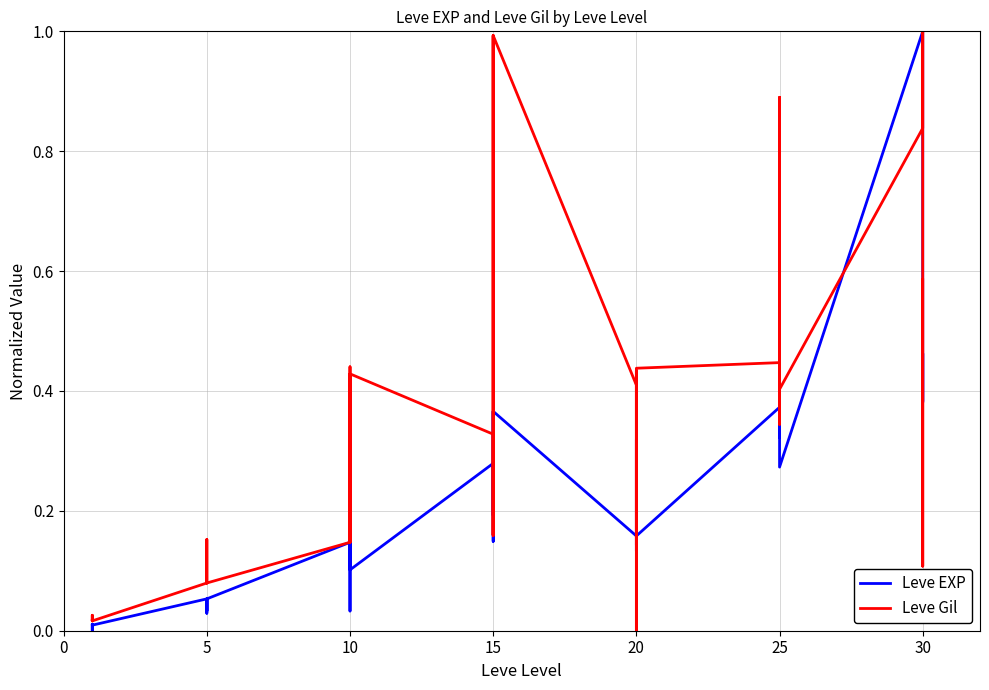

What is the average value of the Leve Gil series?

0.3